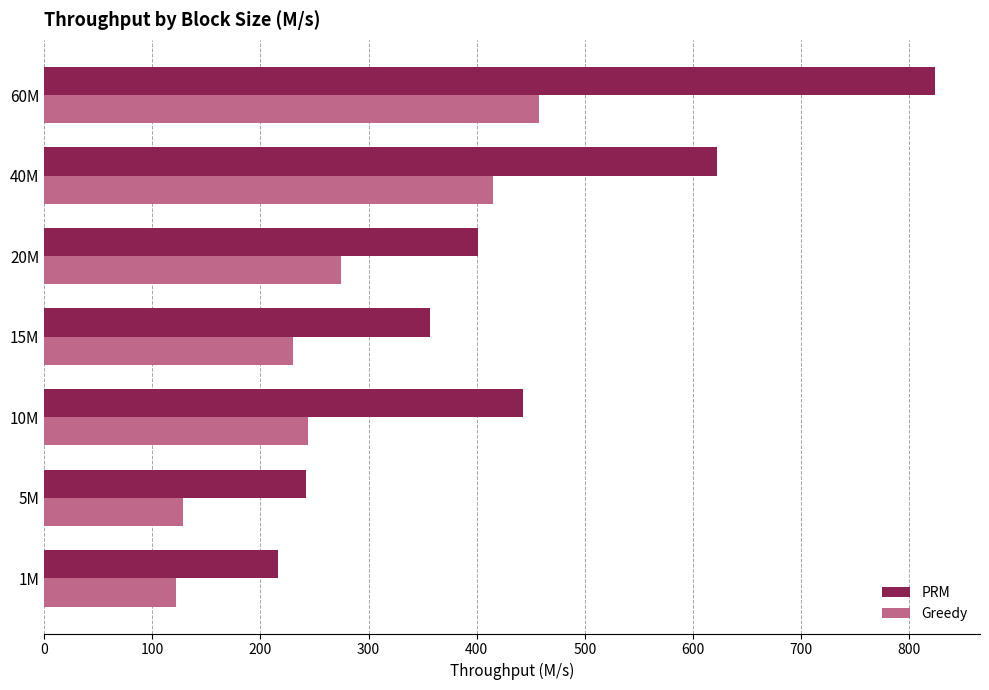

At which category is the sum across all series the highest?

60M